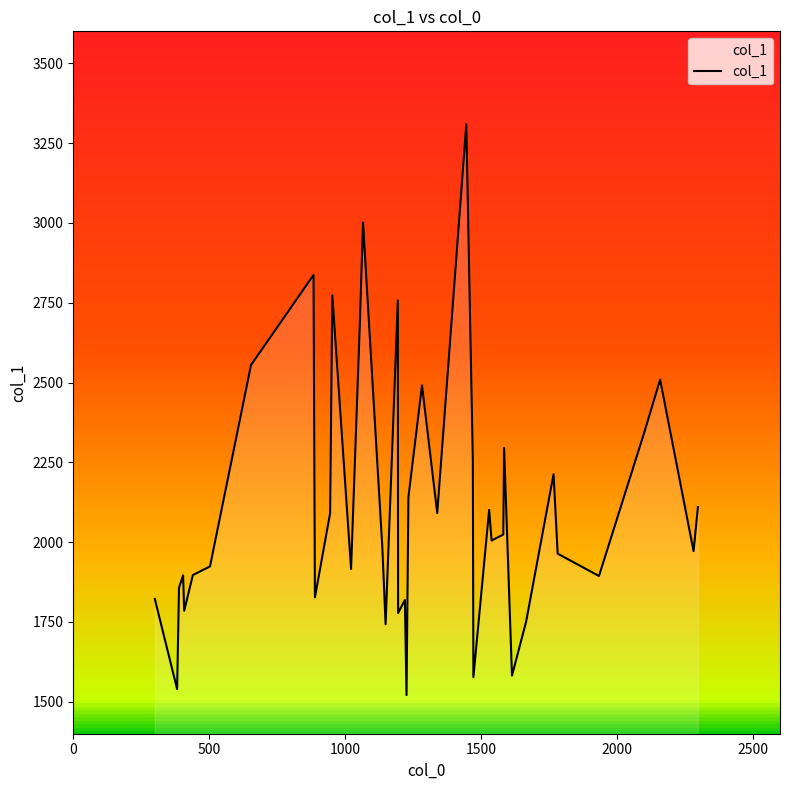

Count the number of data series in this chart.

1